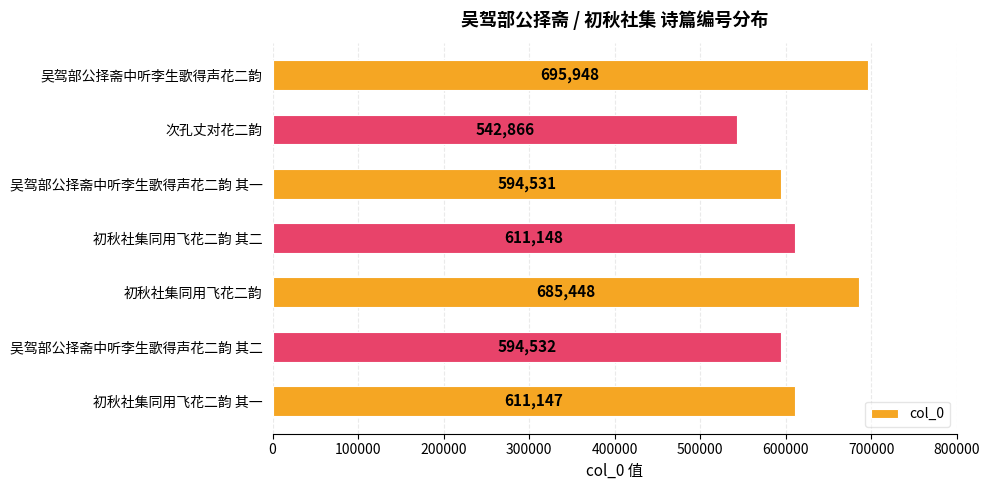

What is the ratio of the value at 次孔丈对花二韵 to the value at 吴驾部公择斋中听李生歌得声花二韵?

0.8